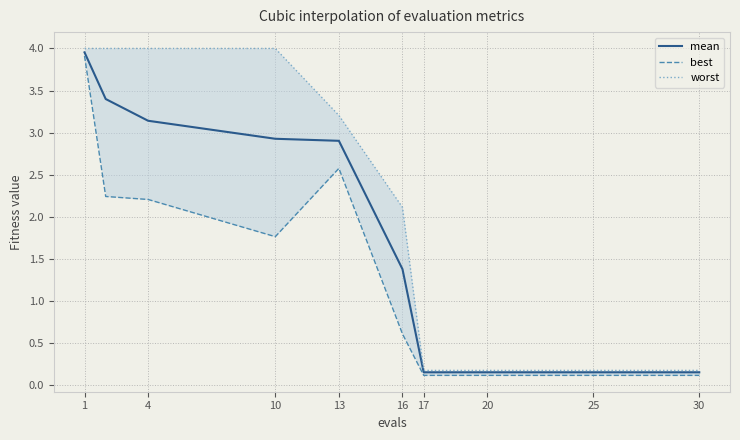

At how many categories does at least one series exceed 1?

6